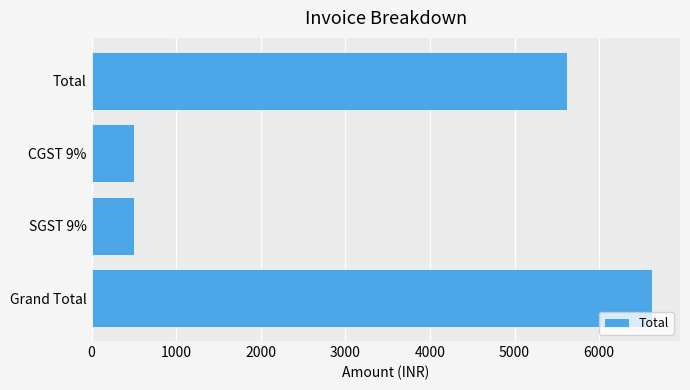

What is the ratio of the value at Total to the value at Grand Total?

0.8